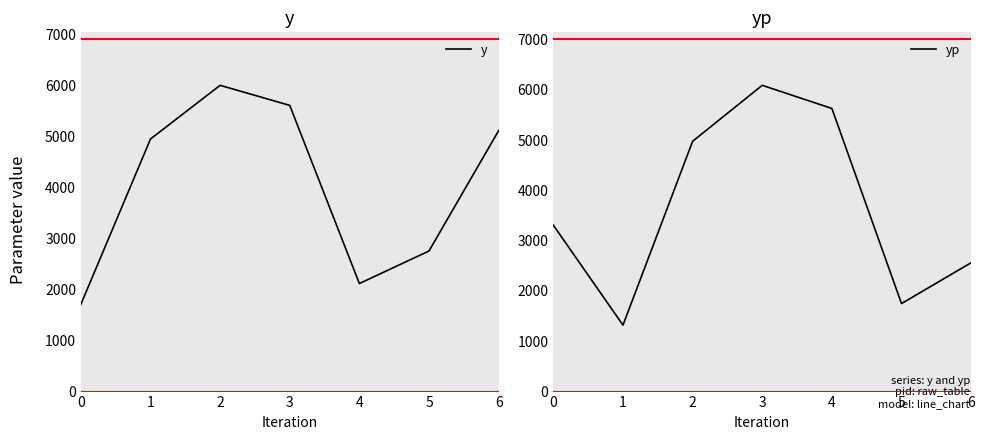

What is the spread (max minus min) of values at 6?

2551.6